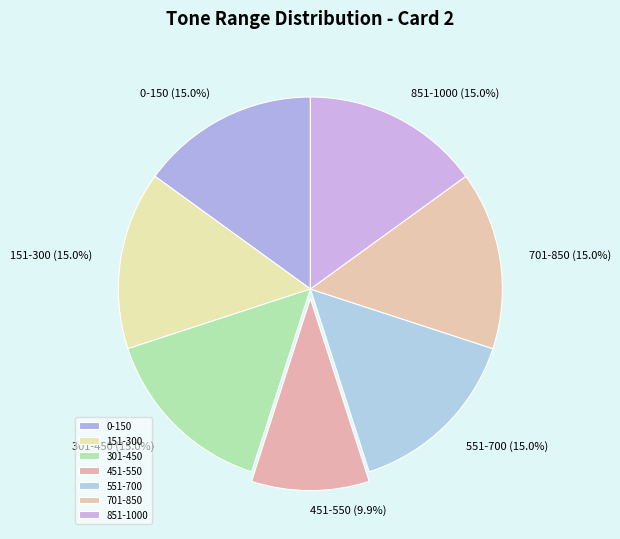

What percentage is the 301-450 slice, to the nearest percent?

15%